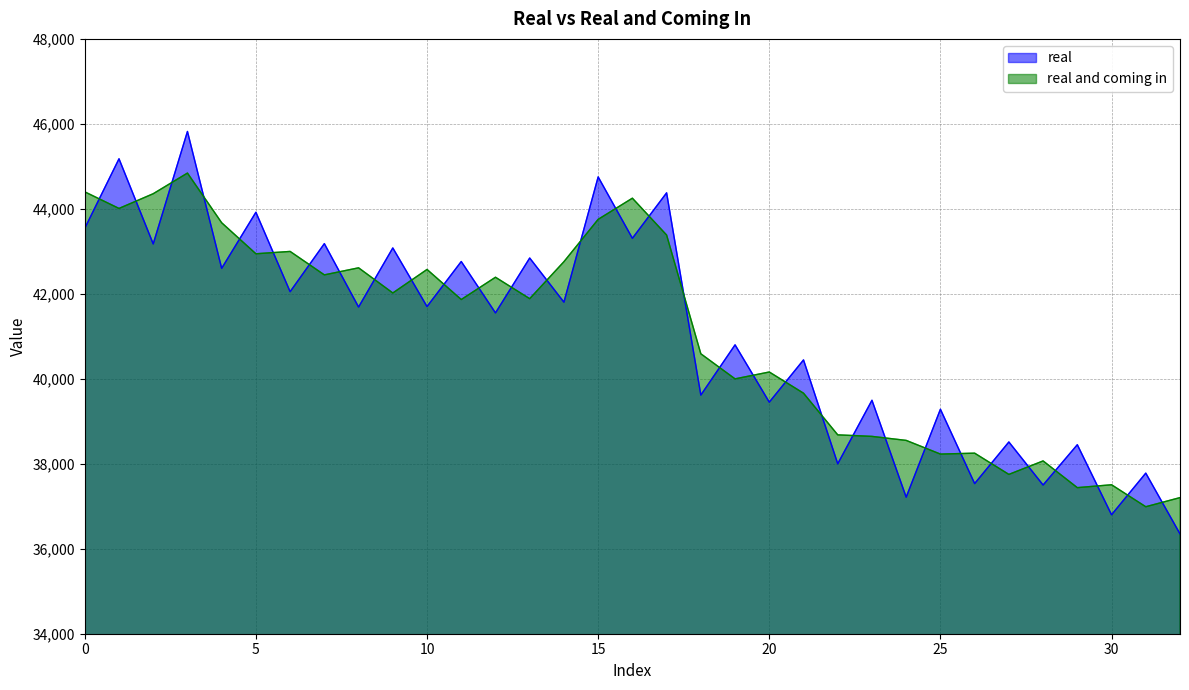

Which series has the largest range (max minus min)?

real